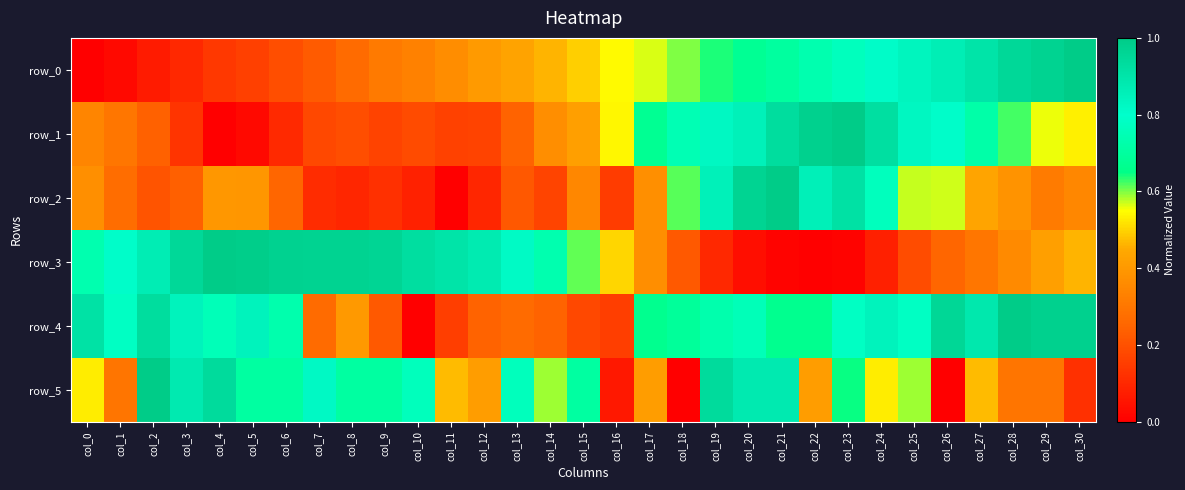

Reading right to left, list all the values displayed in this chart.

row_0: 1.0	1.0	1.0	0.9	0.9	0.8	0.8	0.8	0.7	0.7	0.7	0.6	0.6	0.6	0.5	0.5	0.5	0.4	0.4	0.4	0.3	0.3	0.3	0.2	0.2	0.2	0.1	0.1	0.1	0.0	0.0
row_1: 0.5	0.6	0.6	0.7	0.8	0.8	0.9	1.0	1.0	0.9	0.9	0.8	0.7	0.7	0.5	0.4	0.4	0.2	0.2	0.2	0.2	0.2	0.2	0.2	0.1	0.0	0.0	0.1	0.2	0.3	0.3
row_2: 0.4	0.3	0.4	0.4	0.6	0.6	0.8	0.9	0.9	1.0	1.0	0.9	0.6	0.4	0.2	0.3	0.2	0.2	0.1	0.0	0.1	0.1	0.1	0.1	0.3	0.4	0.4	0.2	0.2	0.3	0.4
row_3: 0.5	0.4	0.4	0.3	0.3	0.2	0.1	0.0	0.0	0.0	0.0	0.1	0.2	0.4	0.5	0.6	0.7	0.8	0.9	0.9	0.9	1.0	1.0	1.0	1.0	1.0	1.0	1.0	0.9	0.8	0.7
row_4: 1.0	1.0	1.0	0.9	1.0	0.8	0.8	0.8	0.7	0.7	0.8	0.7	0.7	0.7	0.2	0.2	0.2	0.3	0.2	0.2	0.0	0.2	0.4	0.3	0.7	0.8	0.8	0.8	0.9	0.8	0.9
row_5: 0.1	0.3	0.3	0.5	0.0	0.6	0.5	0.6	0.4	0.9	0.9	0.9	0.0	0.4	0.1	0.7	0.6	0.8	0.4	0.5	0.8	0.7	0.7	0.8	0.7	0.7	0.9	0.9	1.0	0.3	0.5